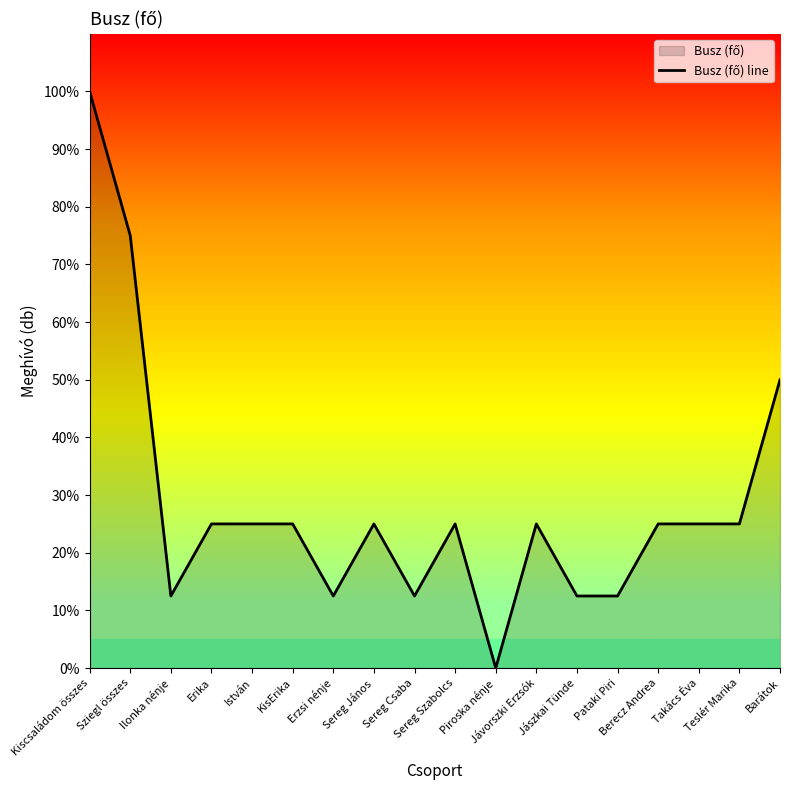

What is the sum of all values?

512.5